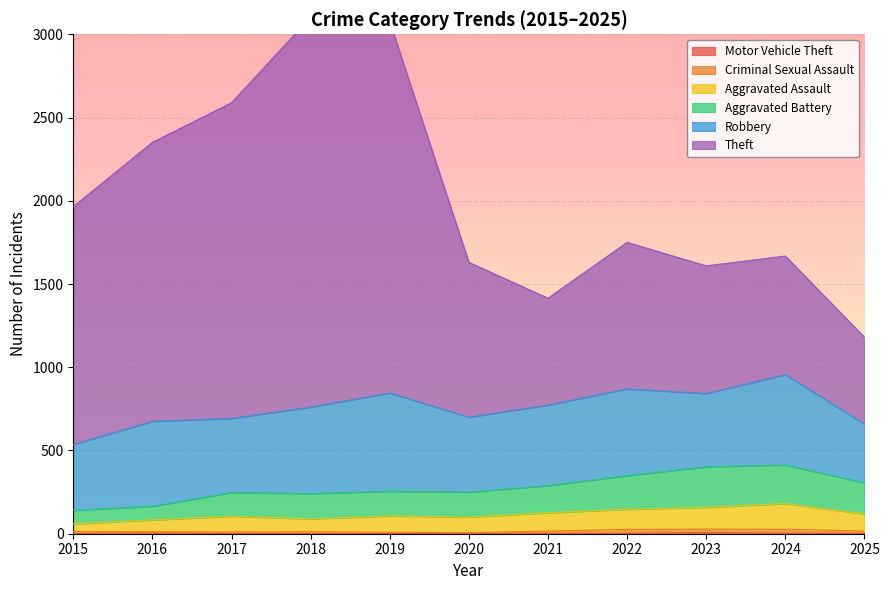

Where does the Theft series first go above 1750?

2015